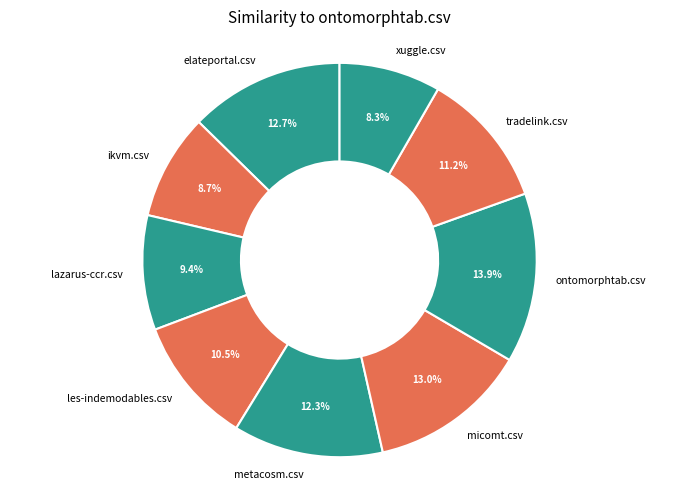

Does micomt.csv account for over 50% of the chart?

No